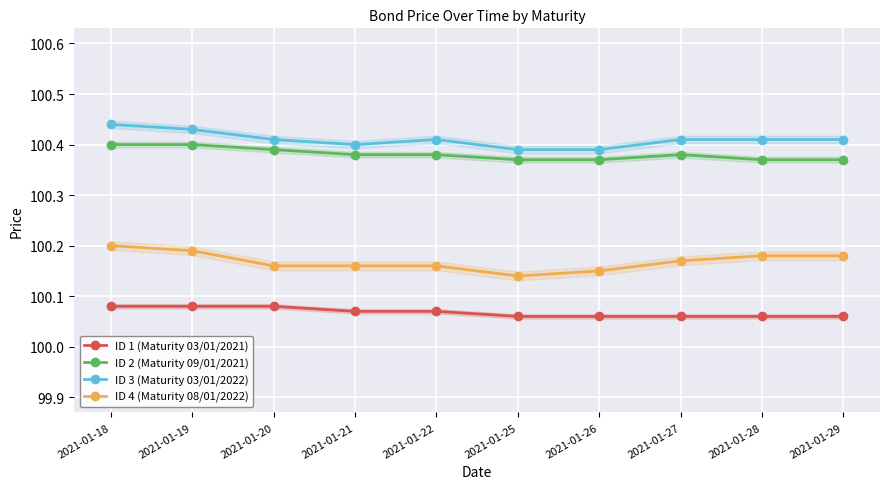

True or false: ID 1 (Maturity 03/01/2021) and ID 4 (Maturity 08/01/2022) cross at least once.

False